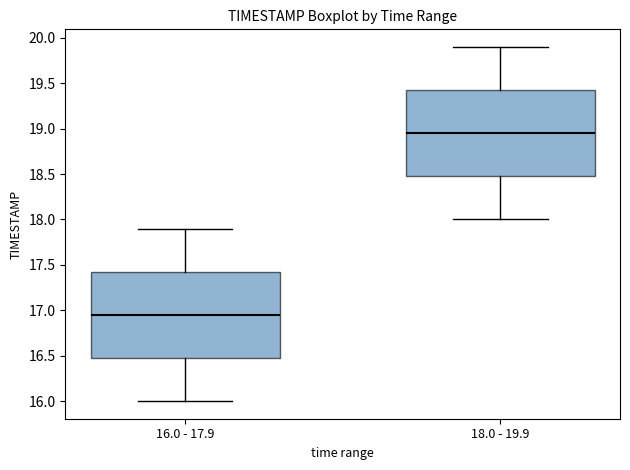

Which box's median line is the highest?

18.0 - 19.9